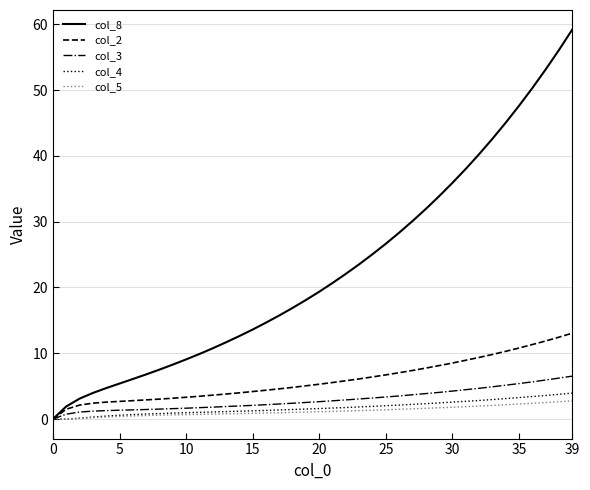

Which series has the largest range (max minus min)?

col_8